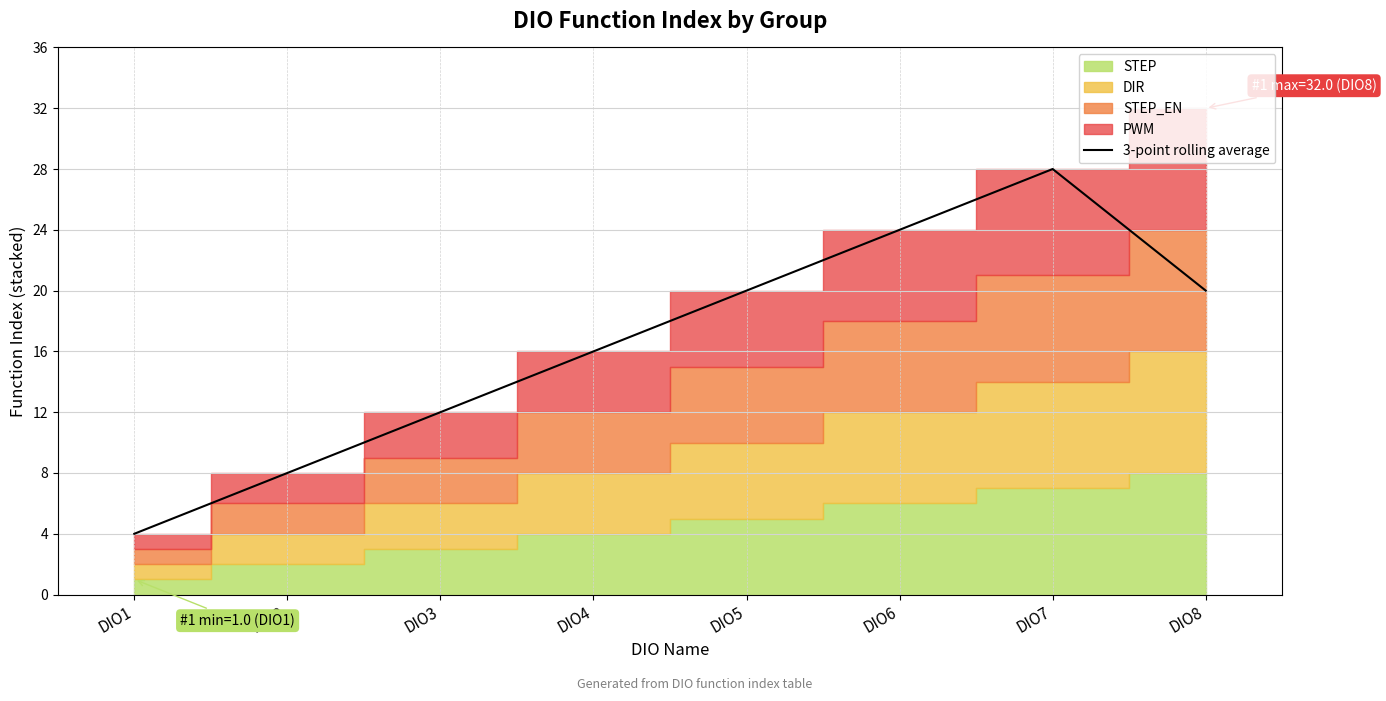

Count the values in the range 12 to 24.

5